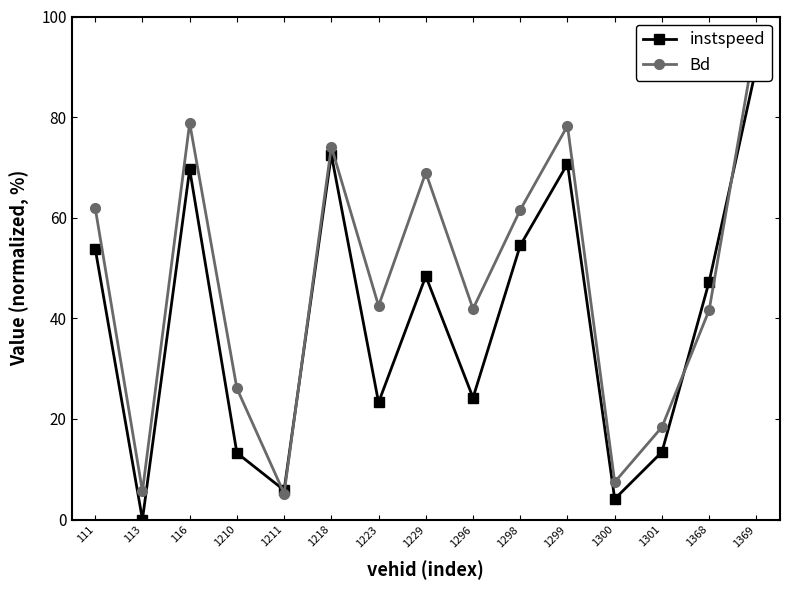

The value of instspeed at 1298 is 88.1. True or false?

False